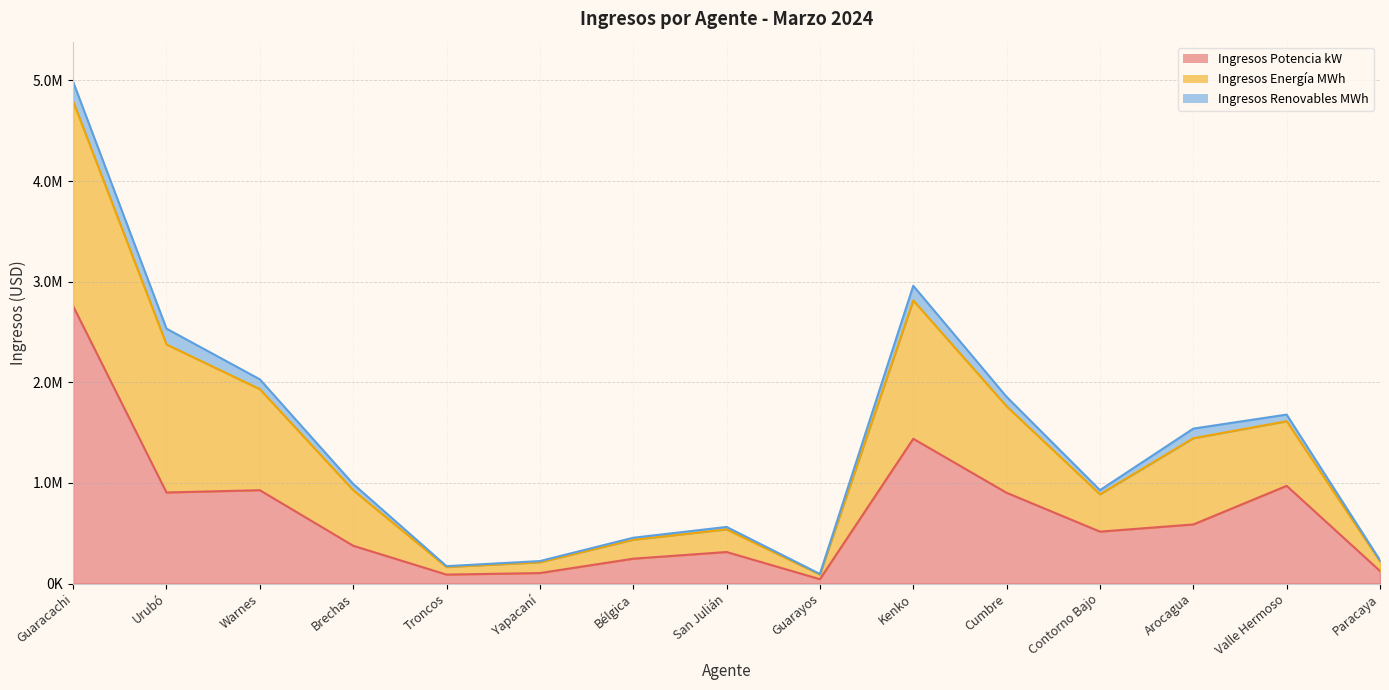

What position from the left is Kenko?

10